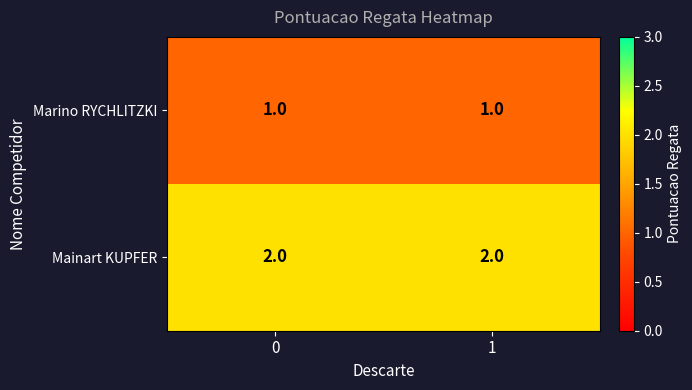

True or false: Mainart KUPFER has a value of 1 at 0.

False